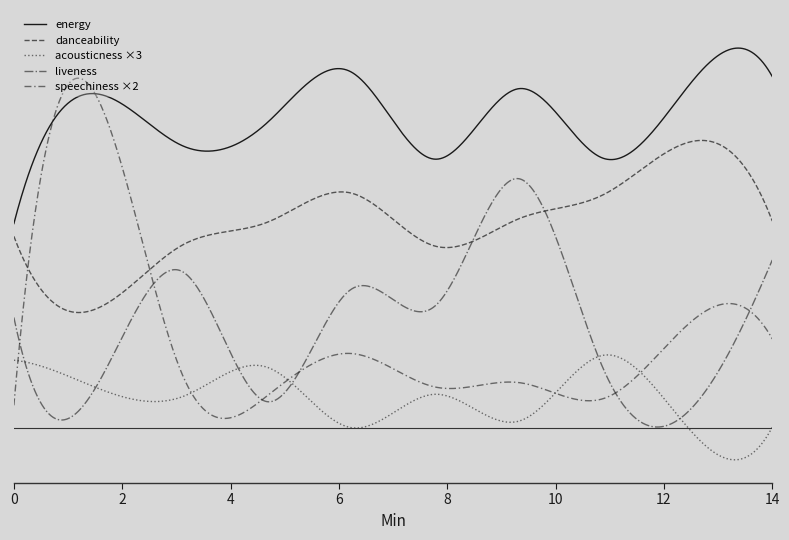

Does the chart have visible grid lines?

No